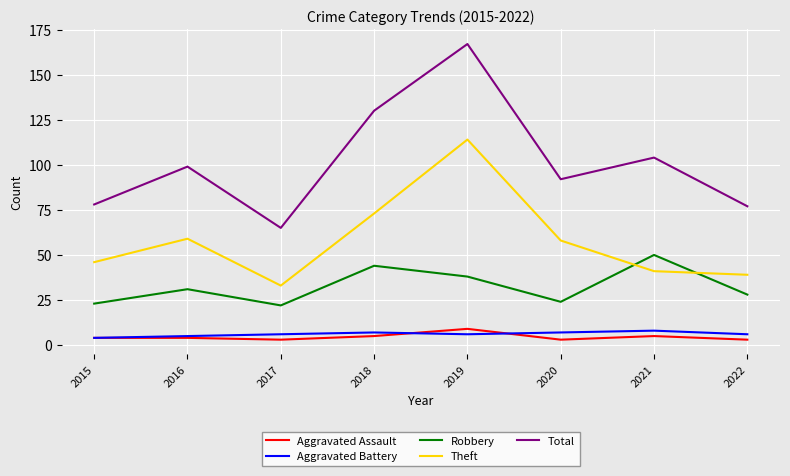

True or false: Total and Robbery intersect in this chart.

False